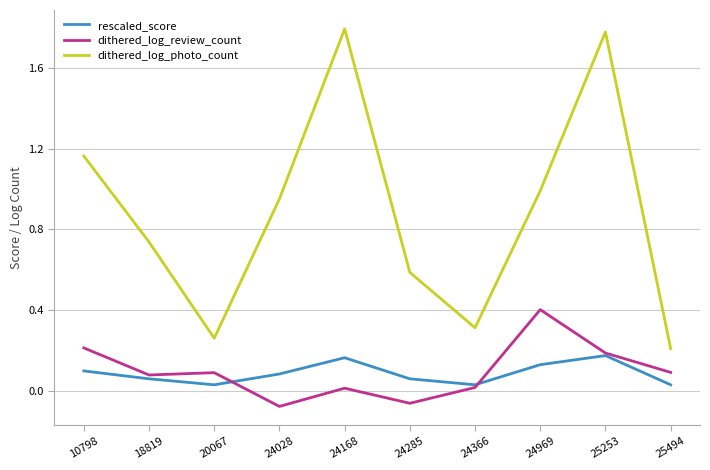

Rank the series by their maximum value, from lowest to highest.

rescaled_score, dithered_log_review_count, dithered_log_photo_count